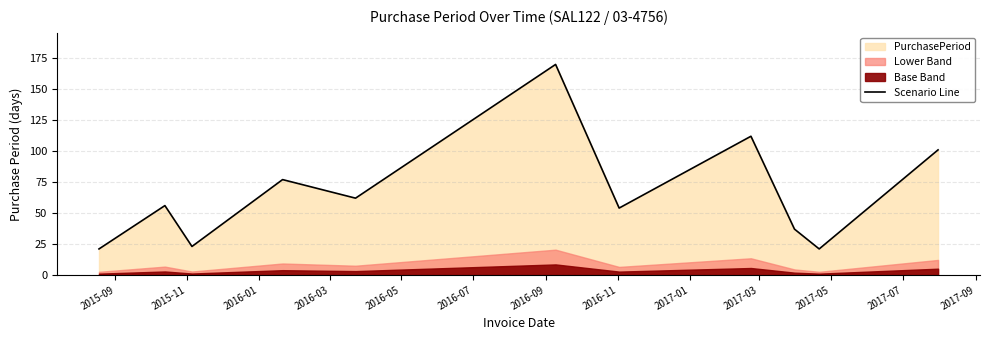

What is the average value?

67